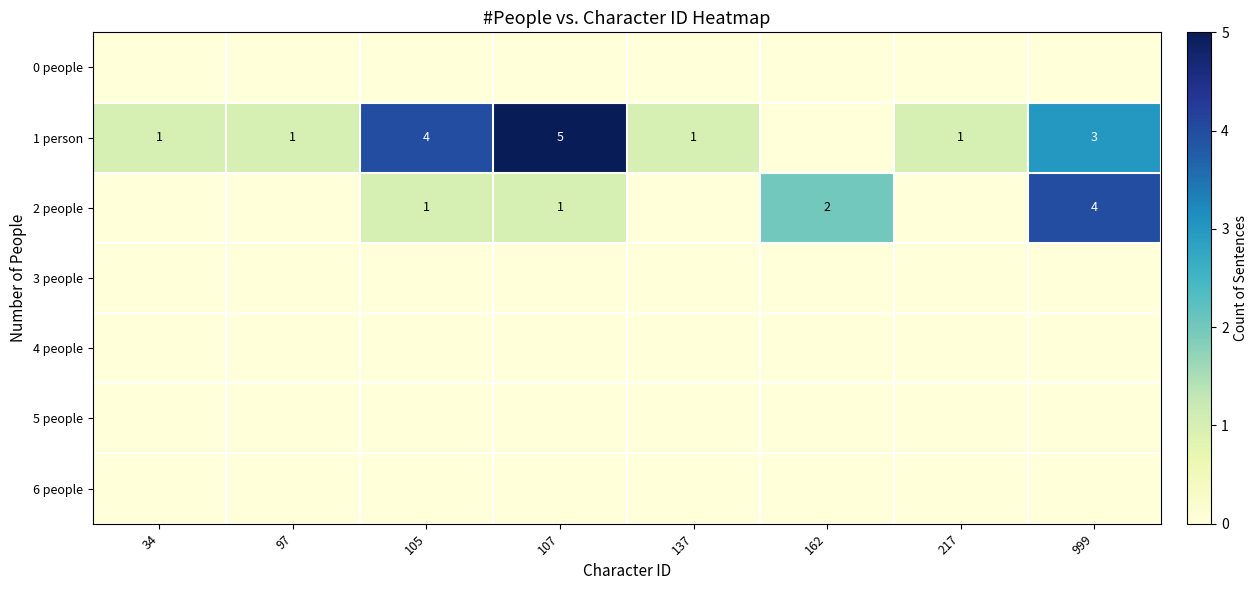

Which category has the lowest value across all series?

34